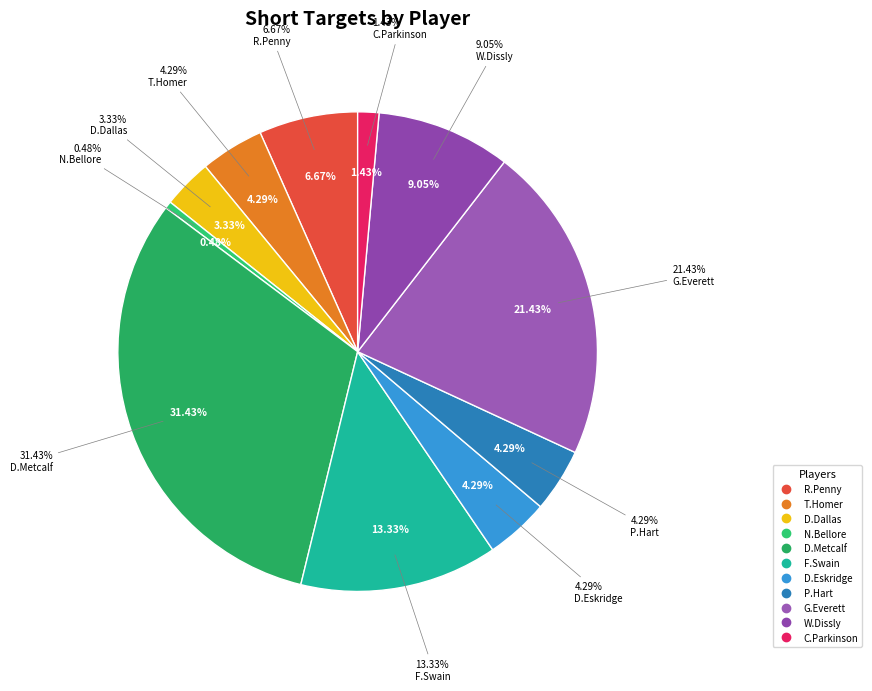

To the nearest percent, what percentage of the pie is F.Swain?

13%